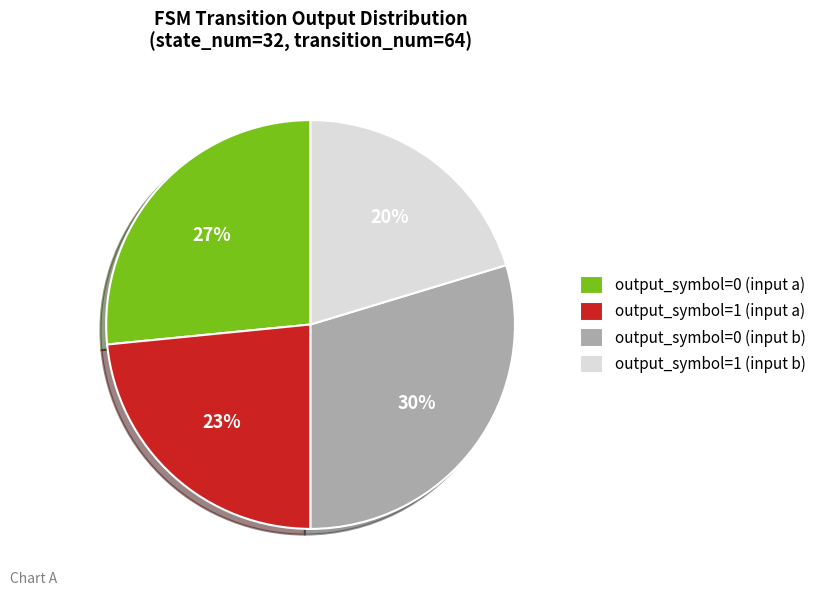

To the nearest percent, what is the average slice percentage?

25%